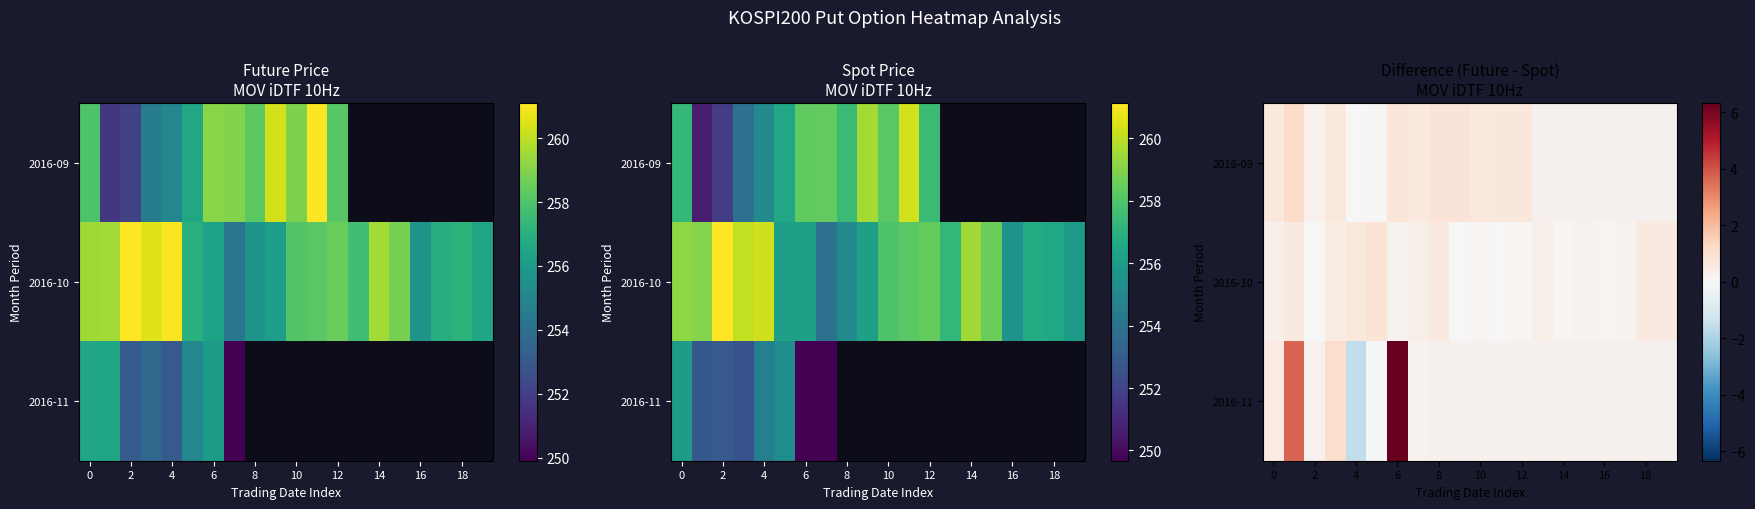

Between 14 and 8, which is larger?

8